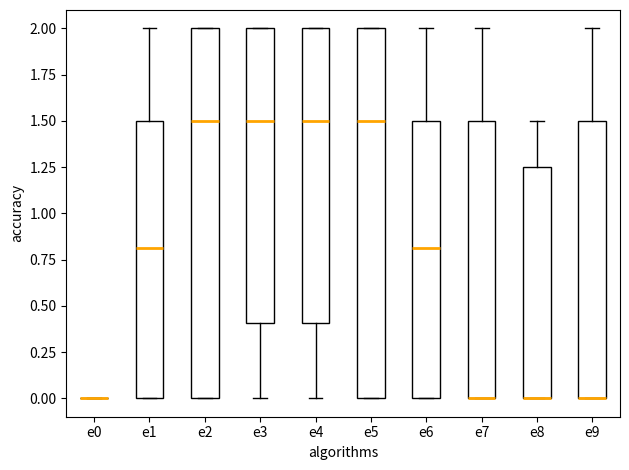

Where does the upper whisker of the box for e6 end on the y-axis? The values are not printed on the chart, so give them approximately, as read against the axis.

2.00